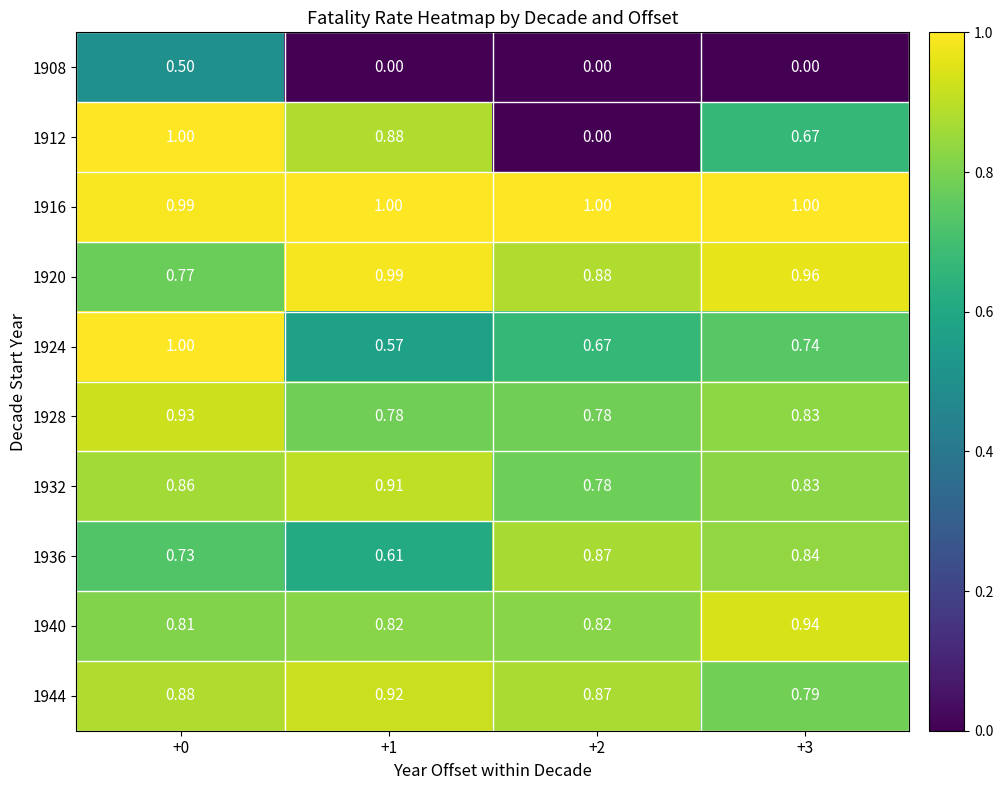

Is the value of 1916 at +0 greater than the value of 1928 at +1?

Yes